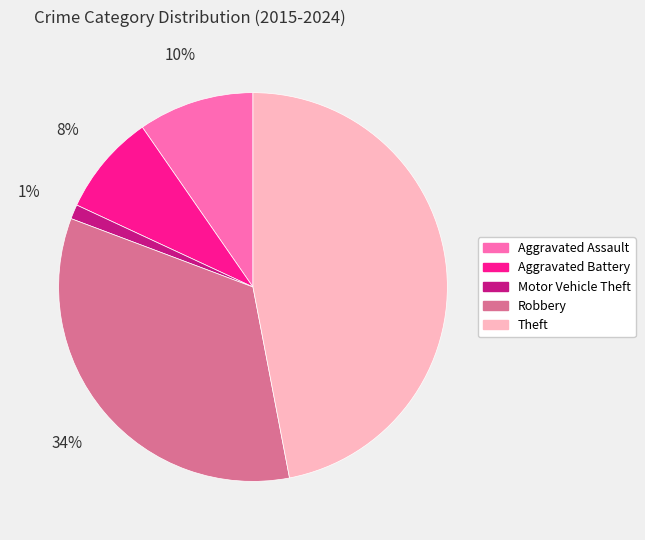

What is the ratio of the value at Theft to the value at Robbery?

1.4